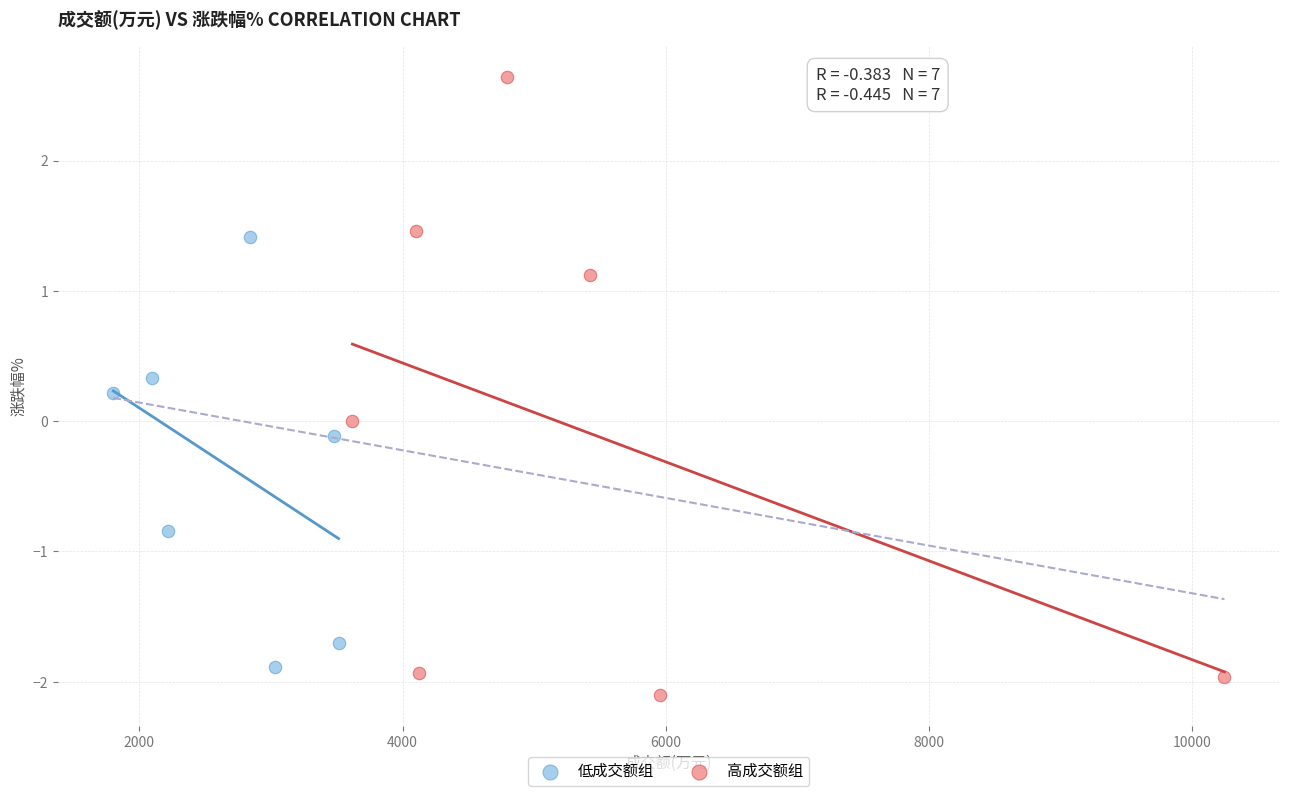

Which series has the largest Y range (max minus min)?

高成交额组